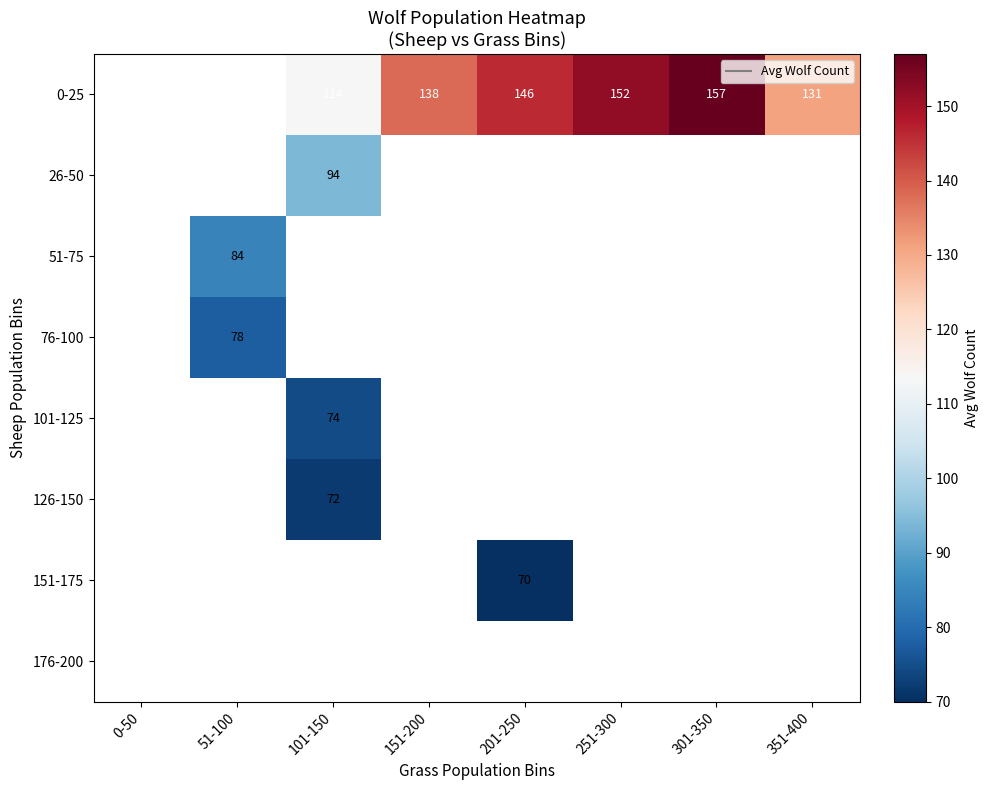

How many positive values does the 51-75 series have?

1